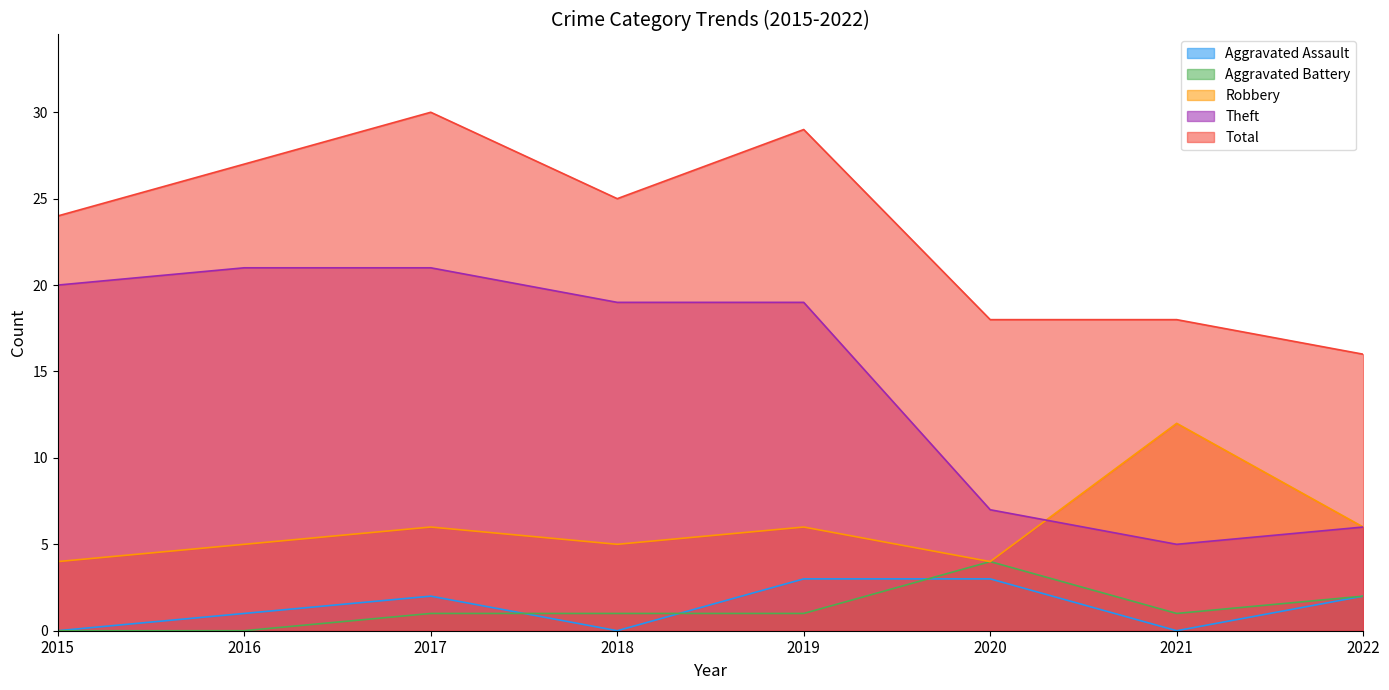

The value of Theft at 2019 is 19. True or false?

True